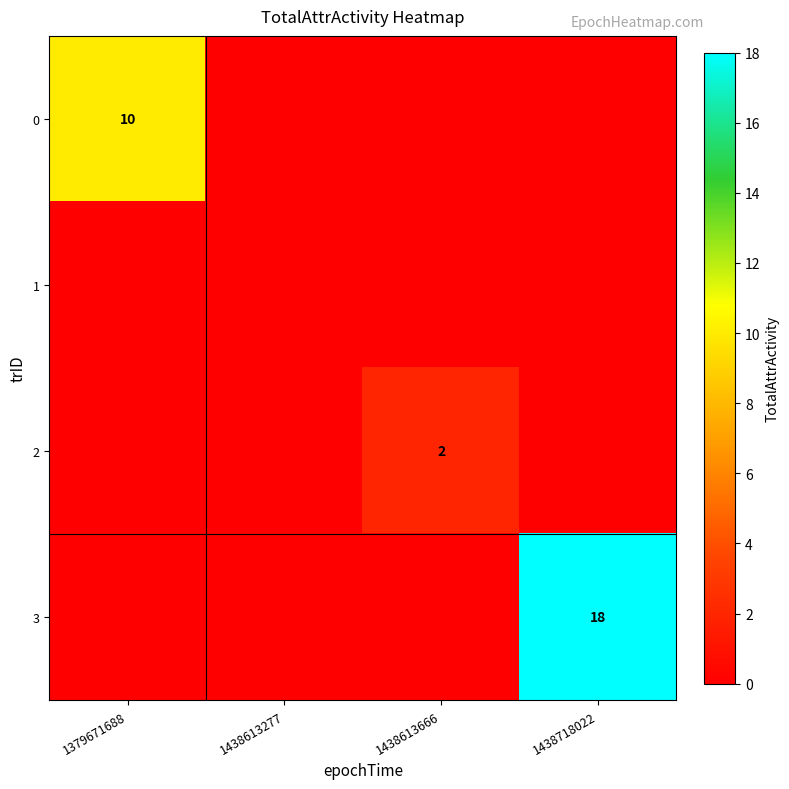

How many data points does each series have?

4